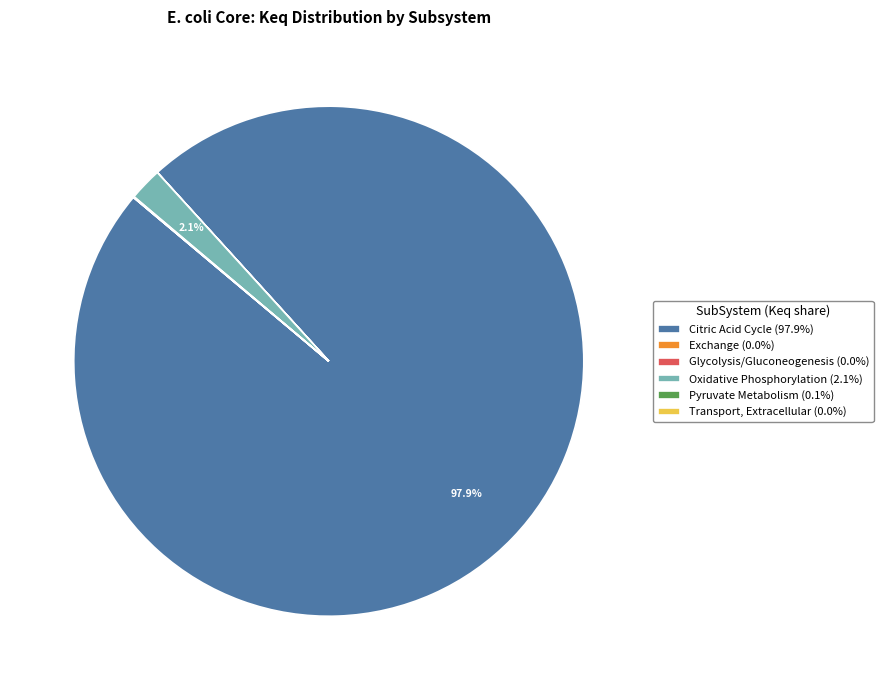

Which has a higher value, Oxidative Phosphorylation (2.1%) or Citric Acid Cycle (97.9%)?

Citric Acid Cycle (97.9%)